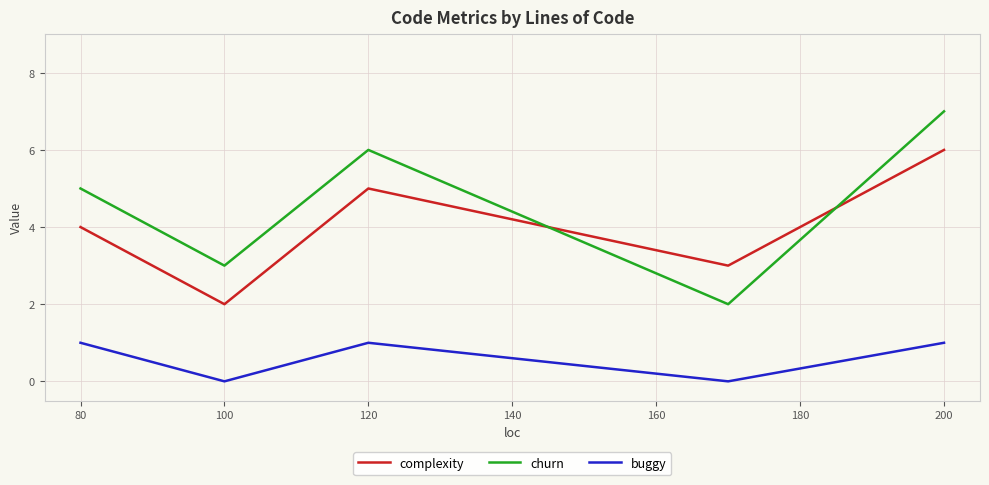

What is the greatest value displayed?

7